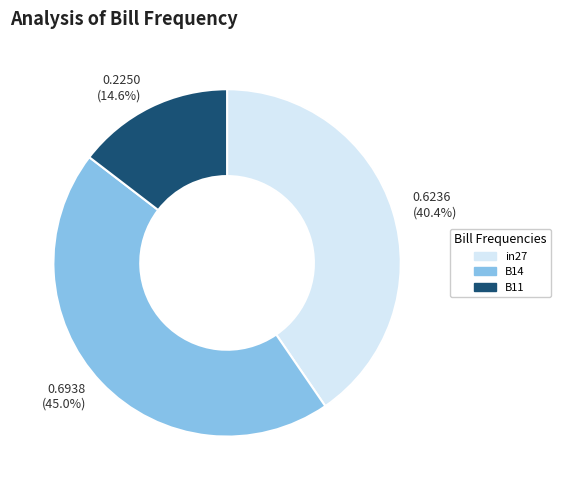

The in27 slice represents 40% of the pie. True or false?

True